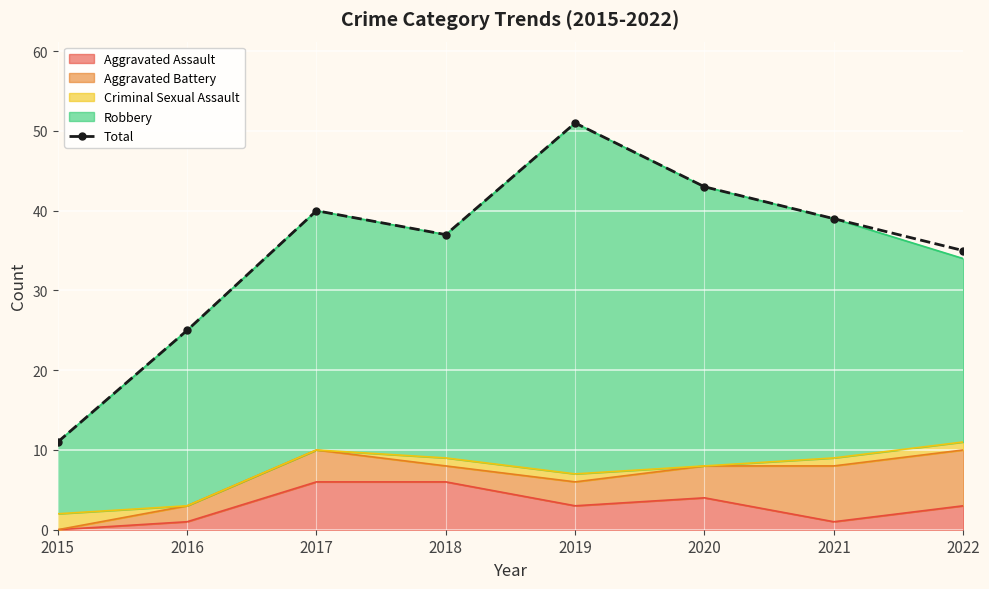

Approximately how many times larger is the value at 2021 compared to 2015?

3.5